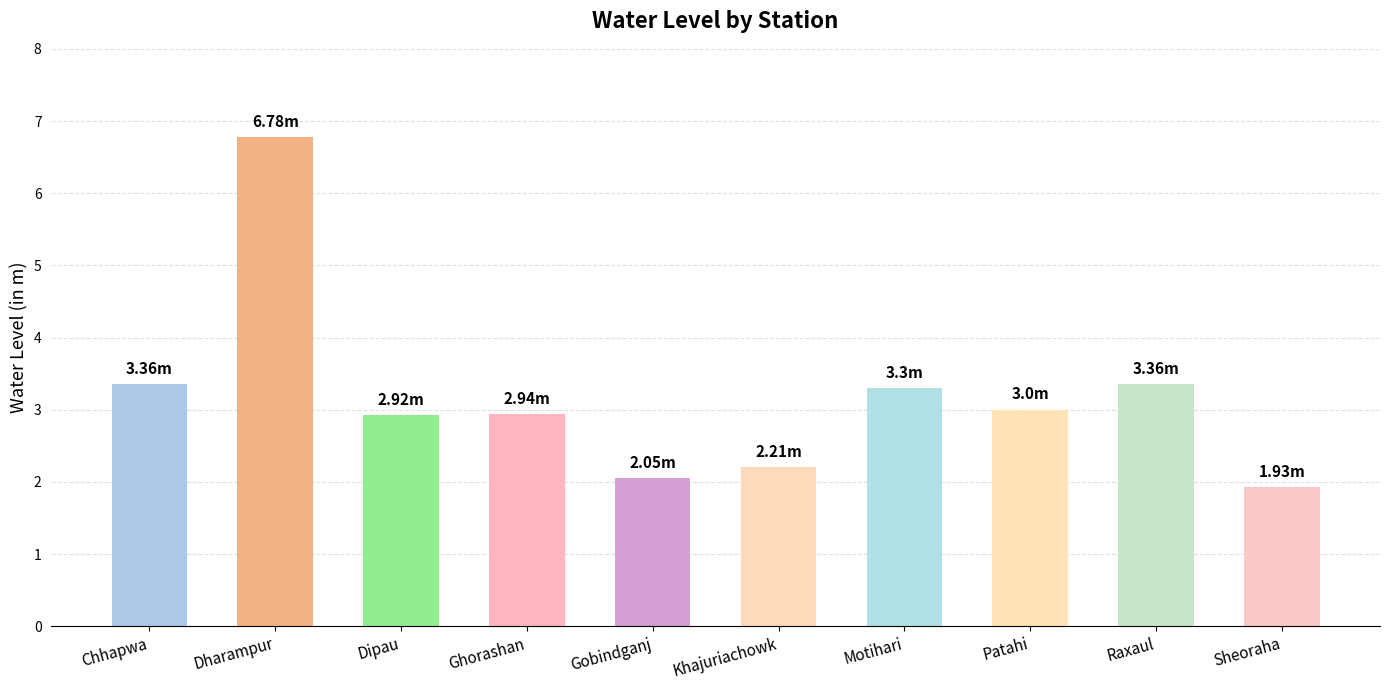

What is the sum of the values at Chhapwa and Motihari?

6.7